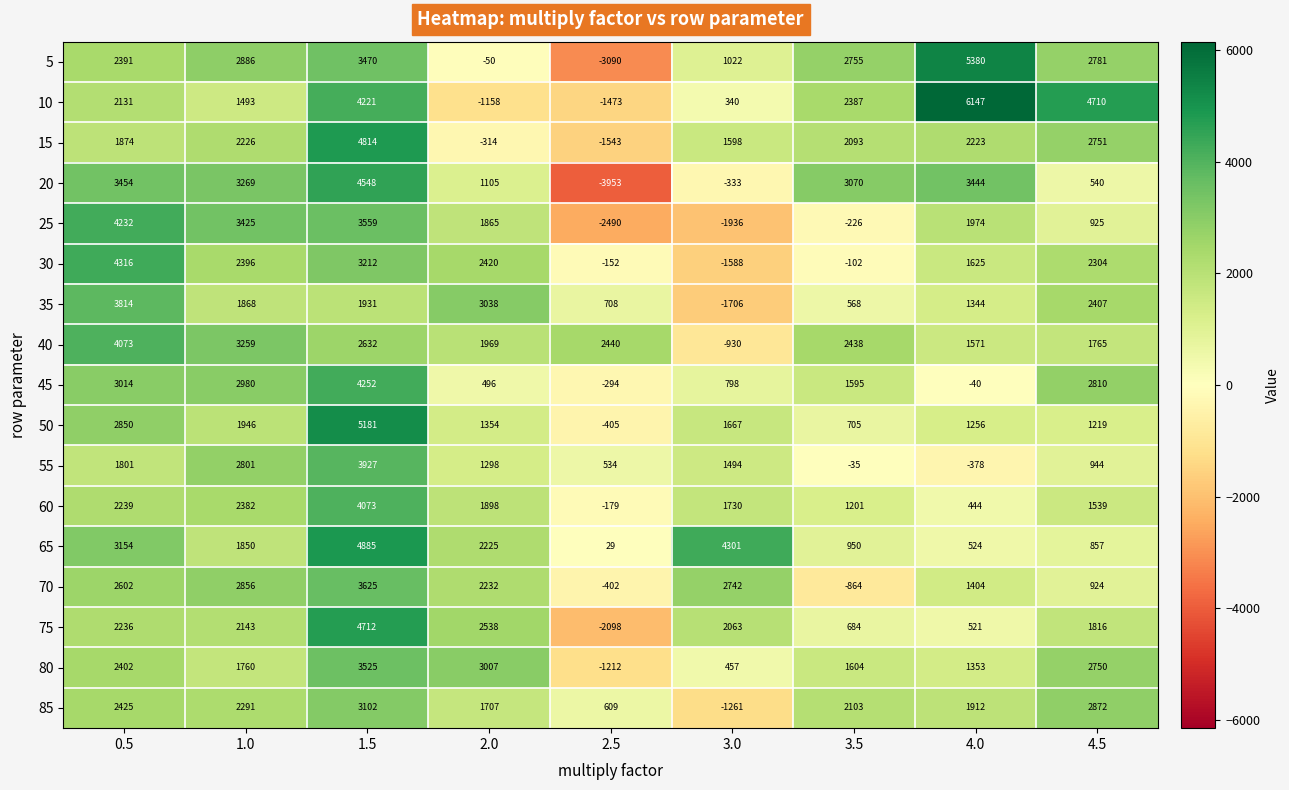

How many categories are shown in the chart?

9